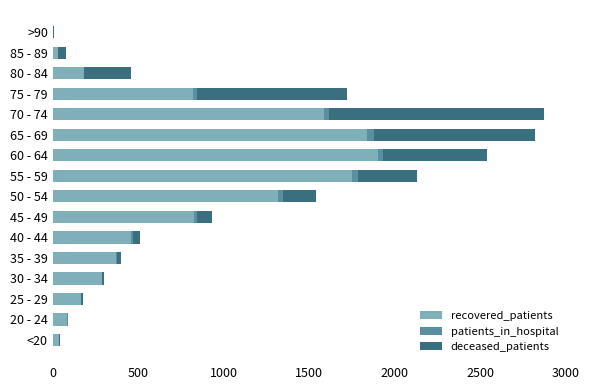

What is the sum of all recovered_patients values?

11660